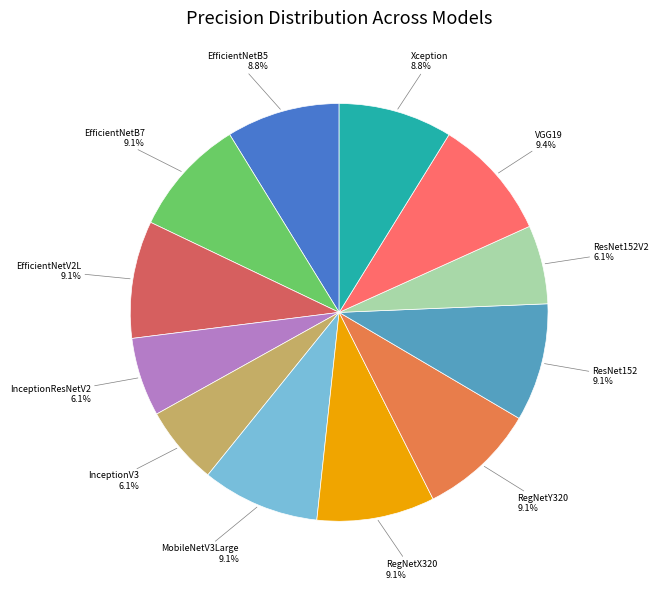

To the nearest percent, what is the combined percentage of InceptionV3 and Xception?

15%